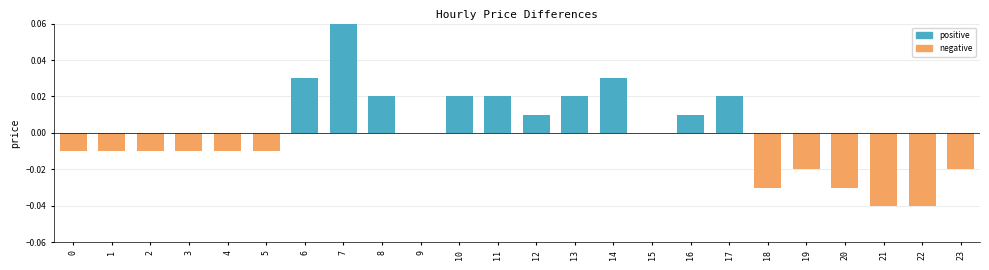

How many data points does each series have?

24